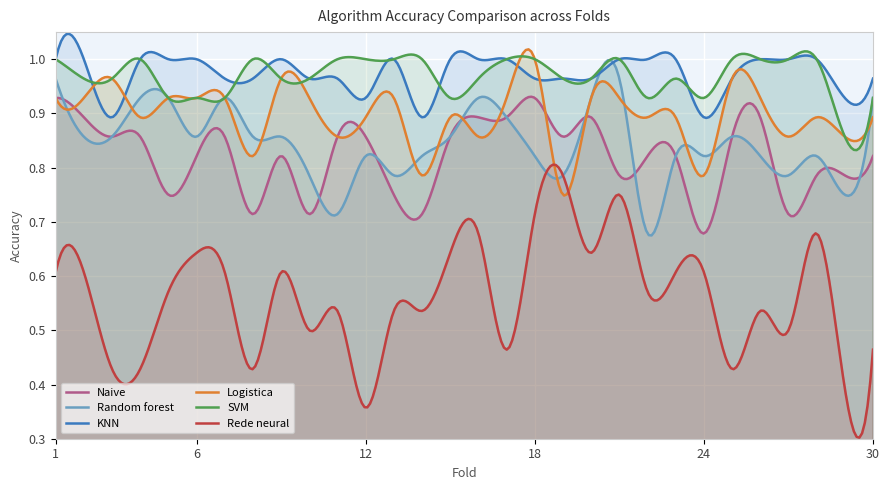

What is the spread (max minus min) of values at 13?

0.5